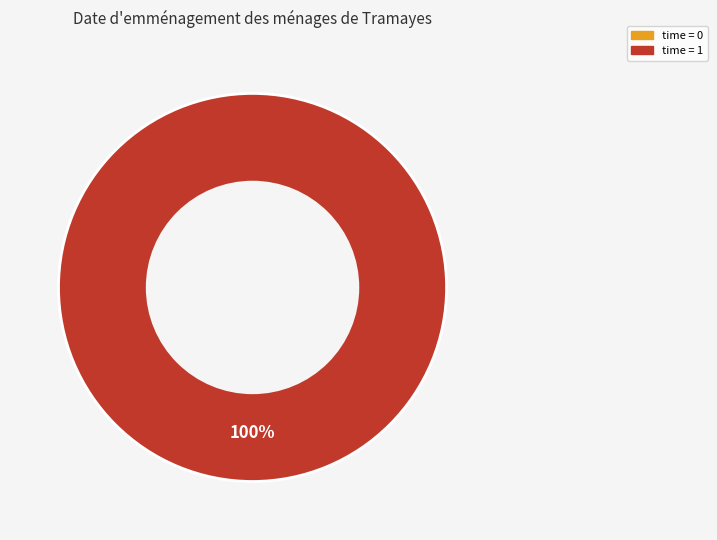

Does 0 represent more than half of the total?

No